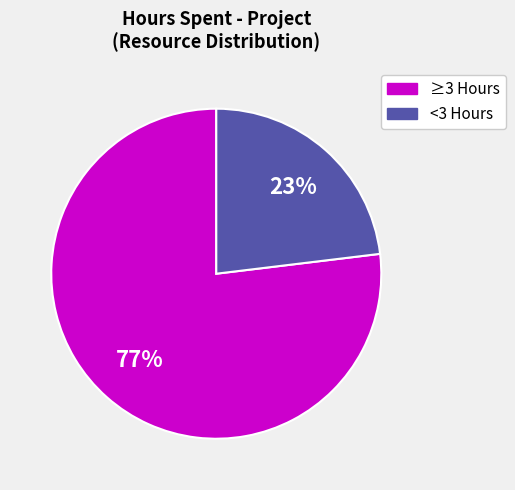

To the nearest percent, what is the average slice percentage?

50%